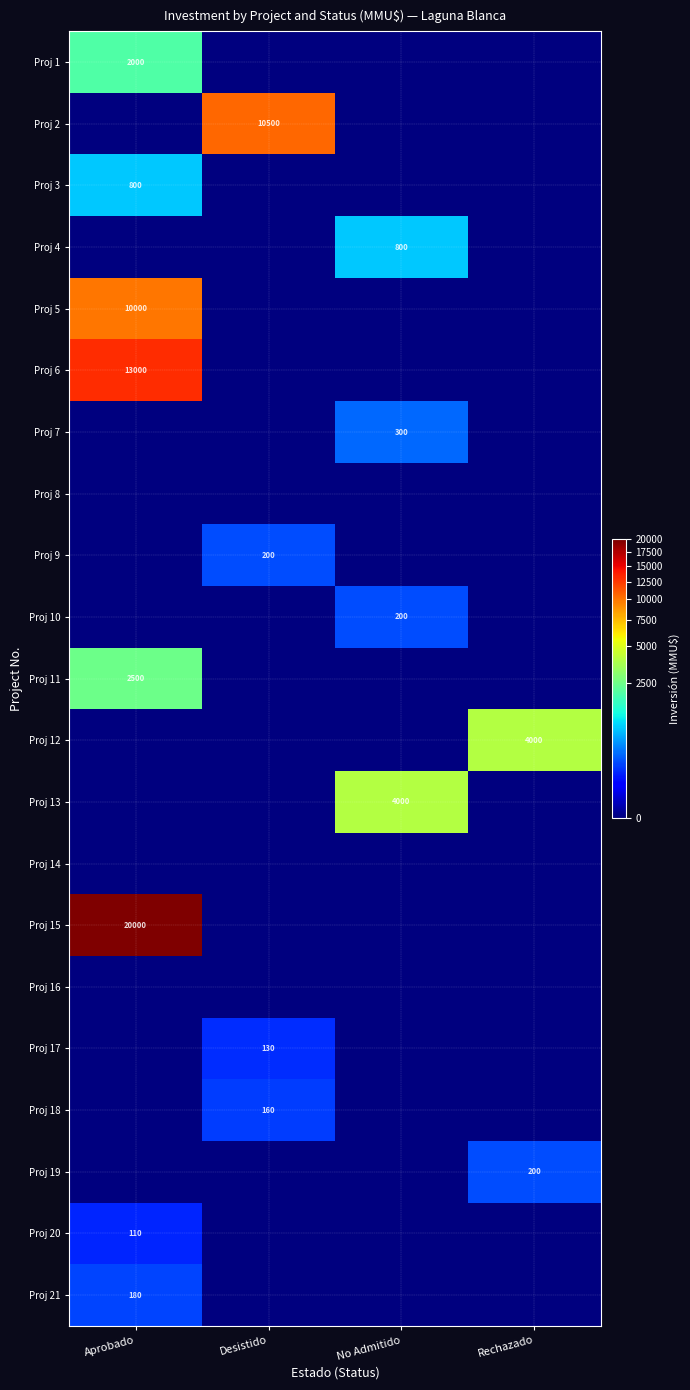

True or false: Proj 12 has a value of 5590 at Rechazado.

False